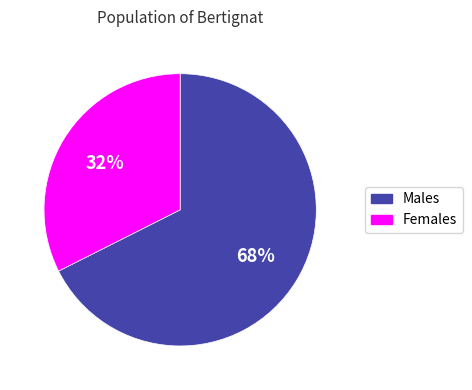

True or false: Females accounts for 32% of the total.

True